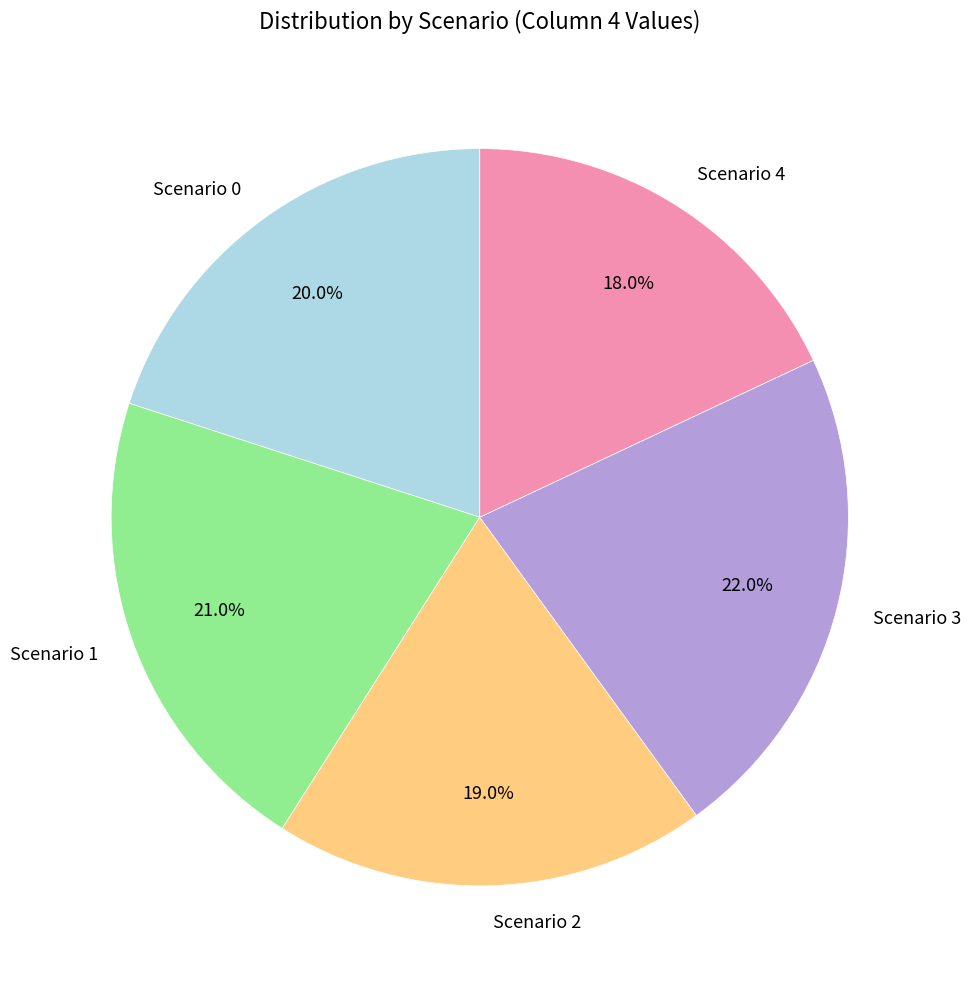

Is there a majority slice in this chart?

No